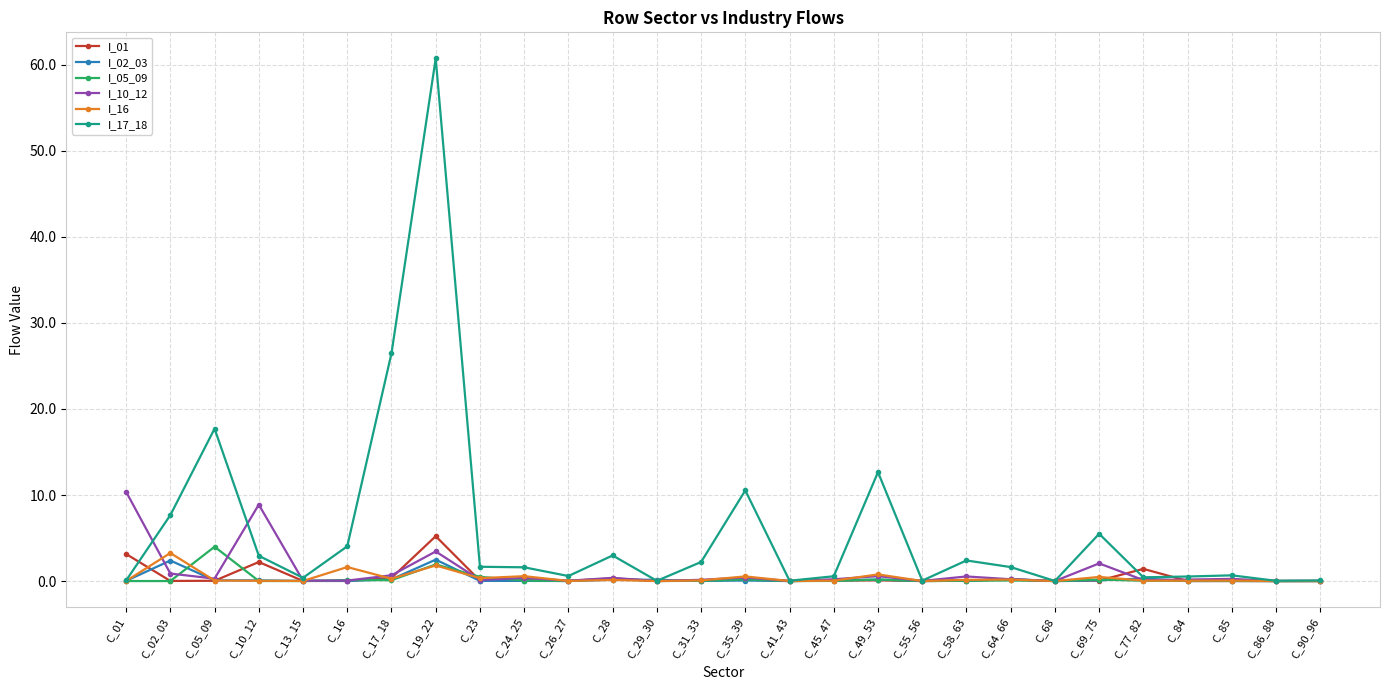

True or false: I_10_12 has more than 0 interior local peaks.

True